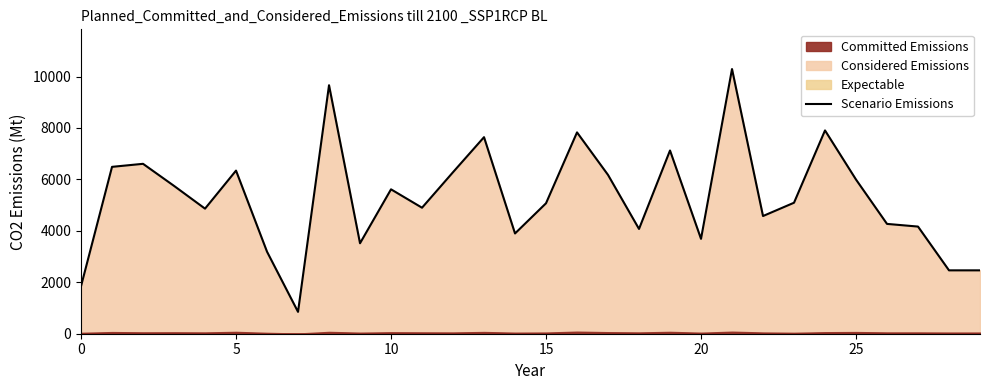

The Scenario Emissions series shows 3012 at 0. True or false?

False